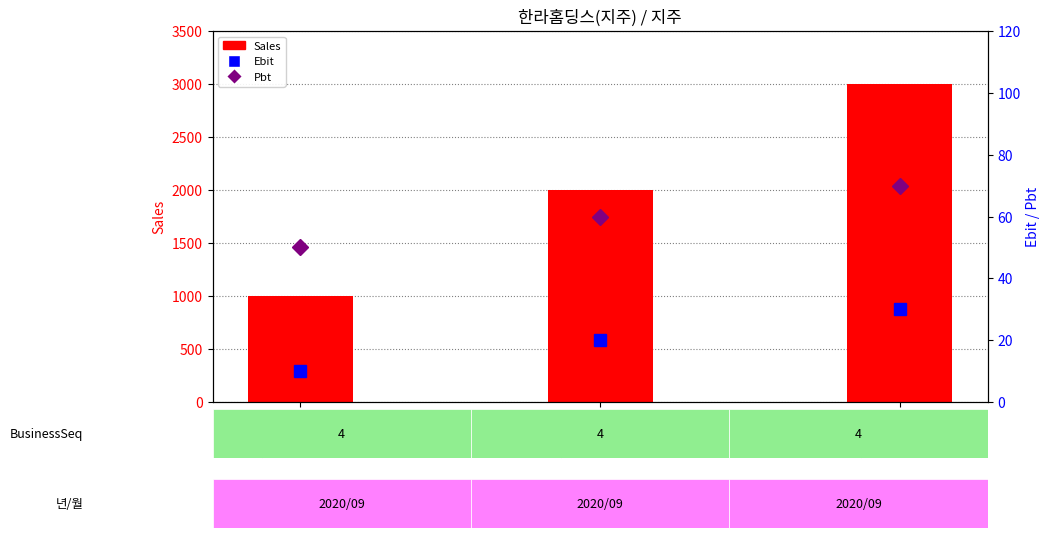

What is the sum of all Pbt values?

180